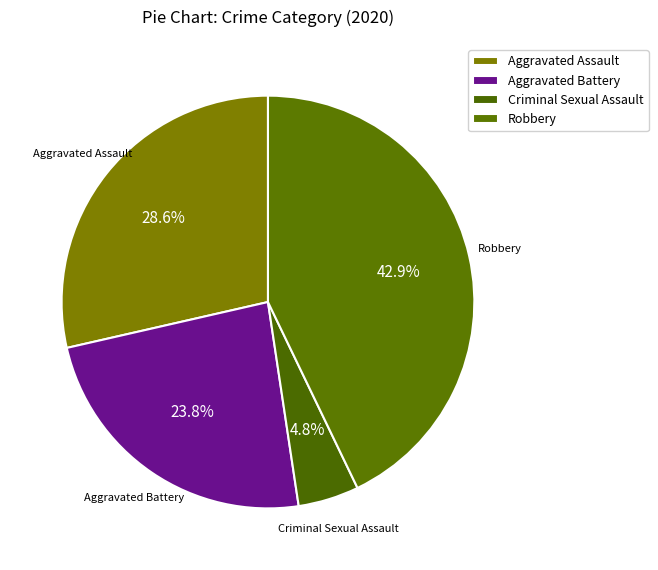

What is the ratio of the value at Criminal Sexual Assault to the value at Aggravated Assault?

0.2